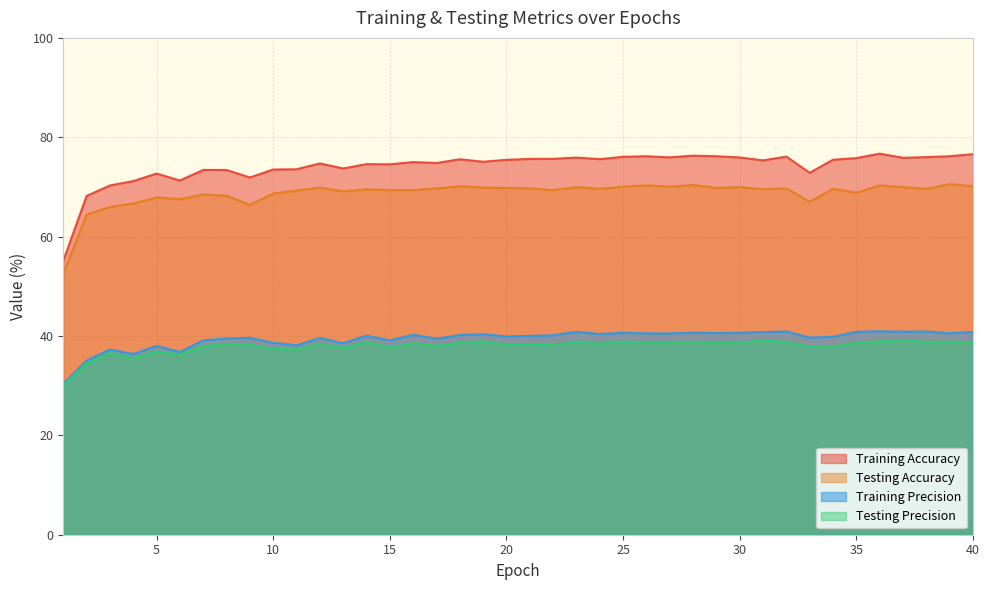

Between 8 and 2, which is larger?

8